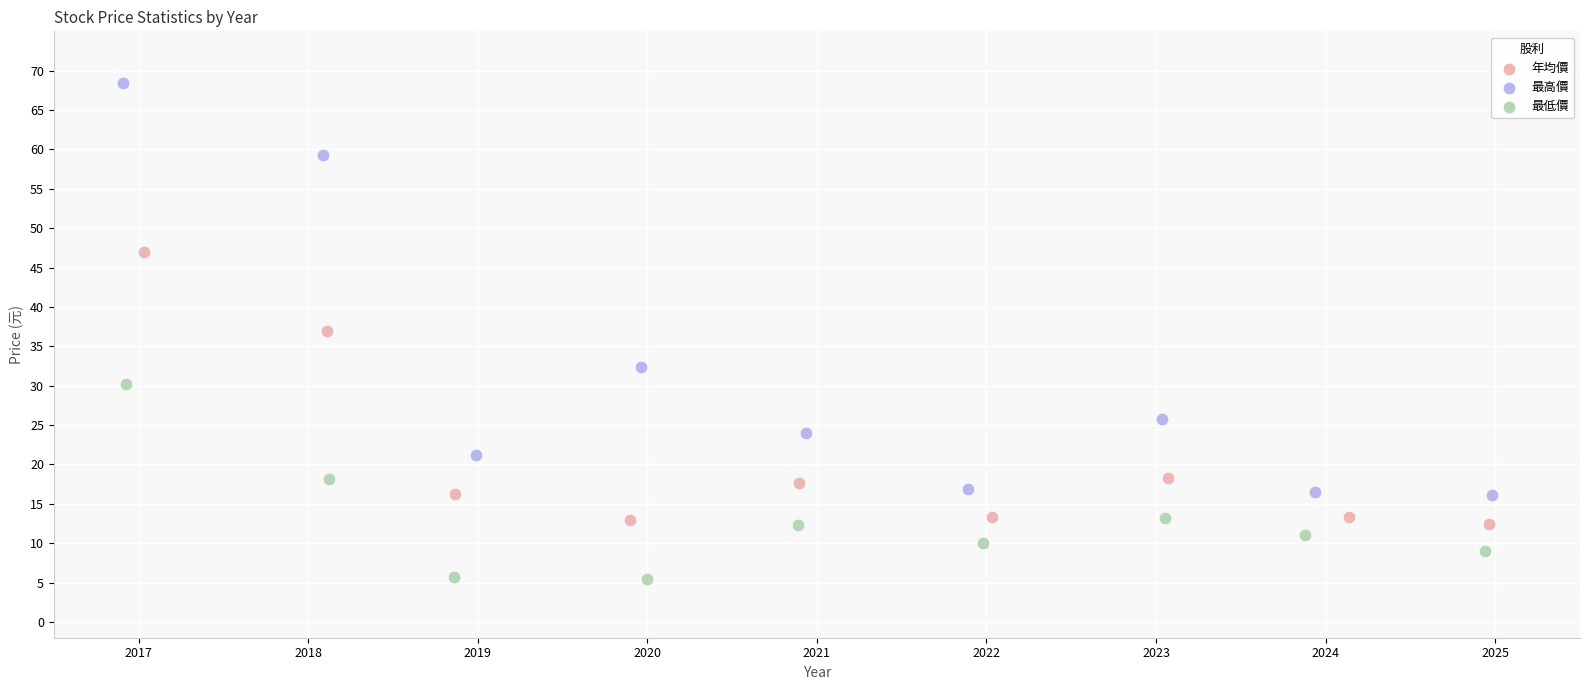

Which series contains the lowest Y value?

最低價